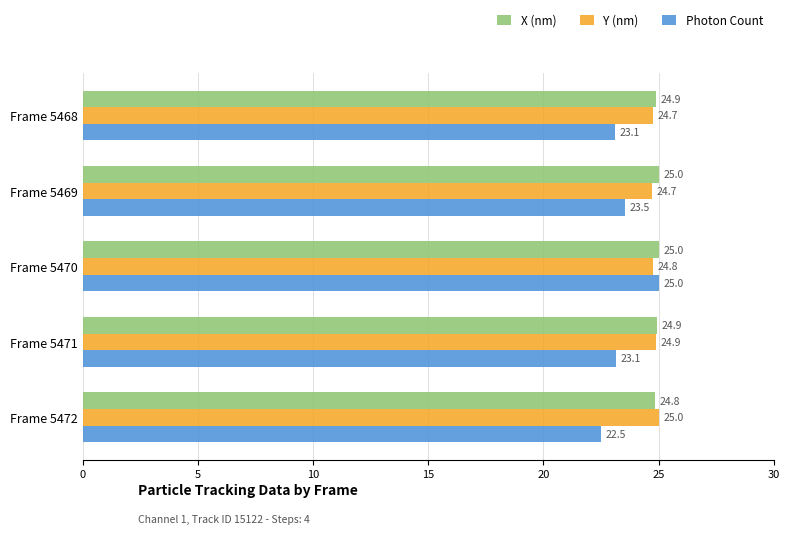

At which label does Y (nm) reach its peak?

Frame 5472